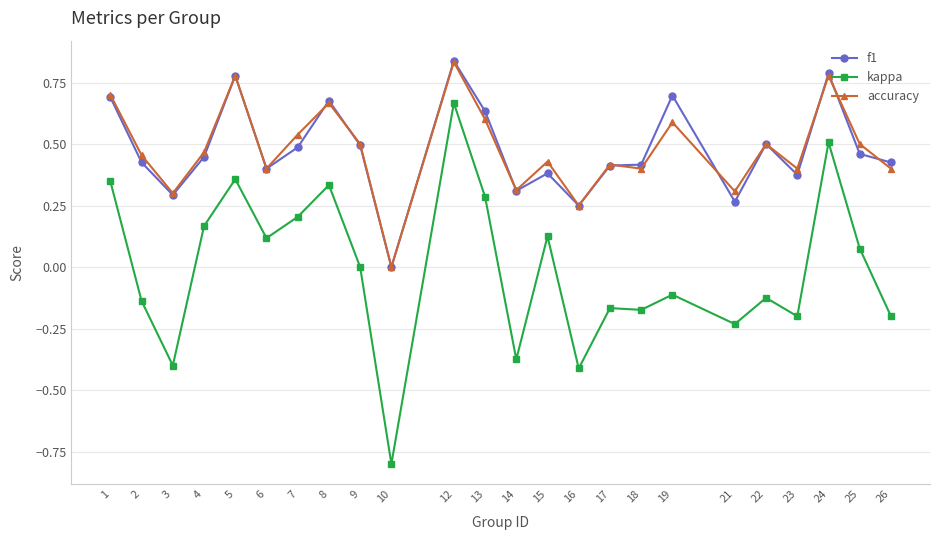

The value of f1 at 4 is 0.4. True or false?

True